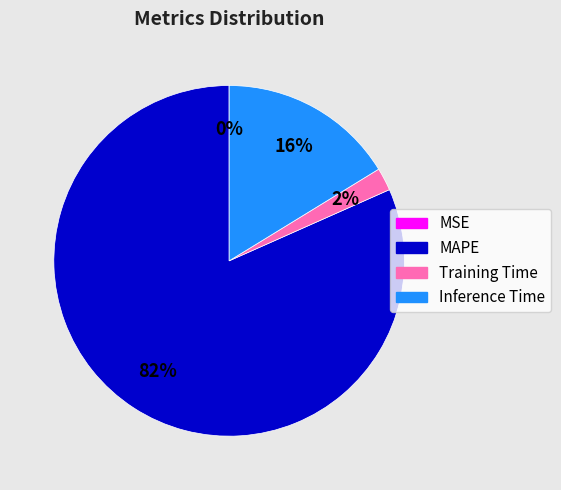

To the nearest percent, what is the combined percentage of Training Time and MAPE?

84%